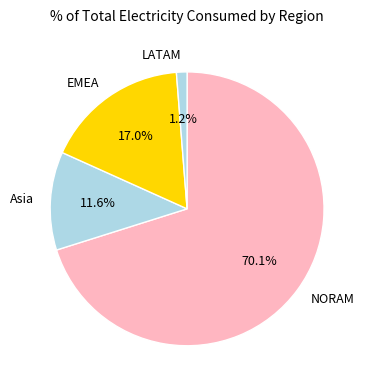

Does NORAM account for over 50% of the chart?

Yes